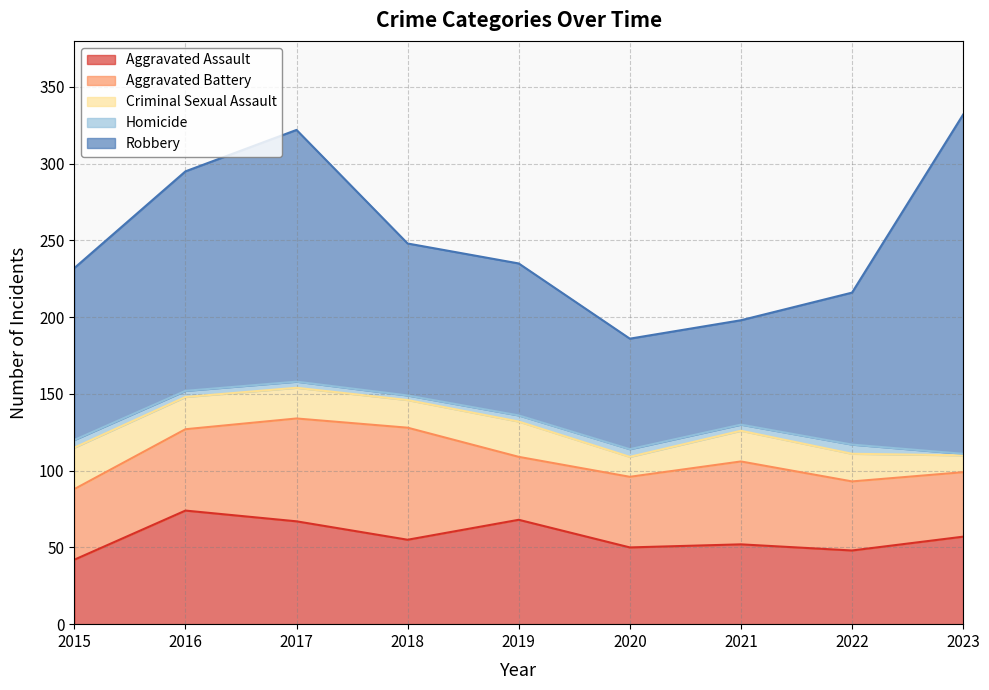

What is the smallest value displayed?

1